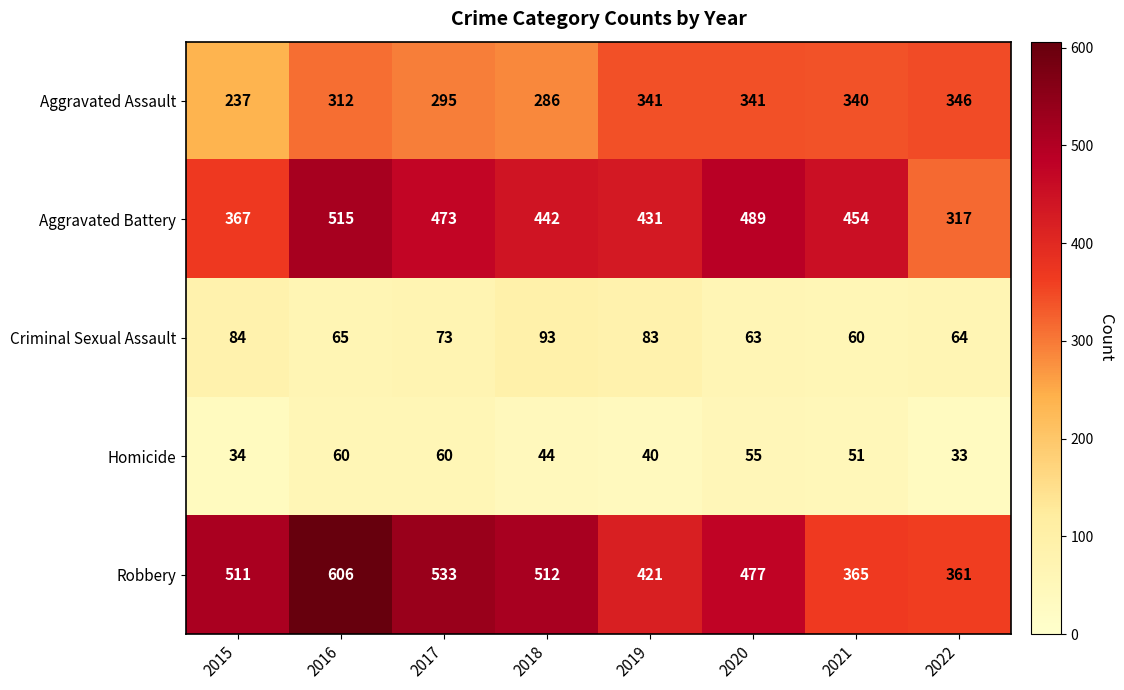

Which series changed the most between 2019 and 2020?

Aggravated Battery